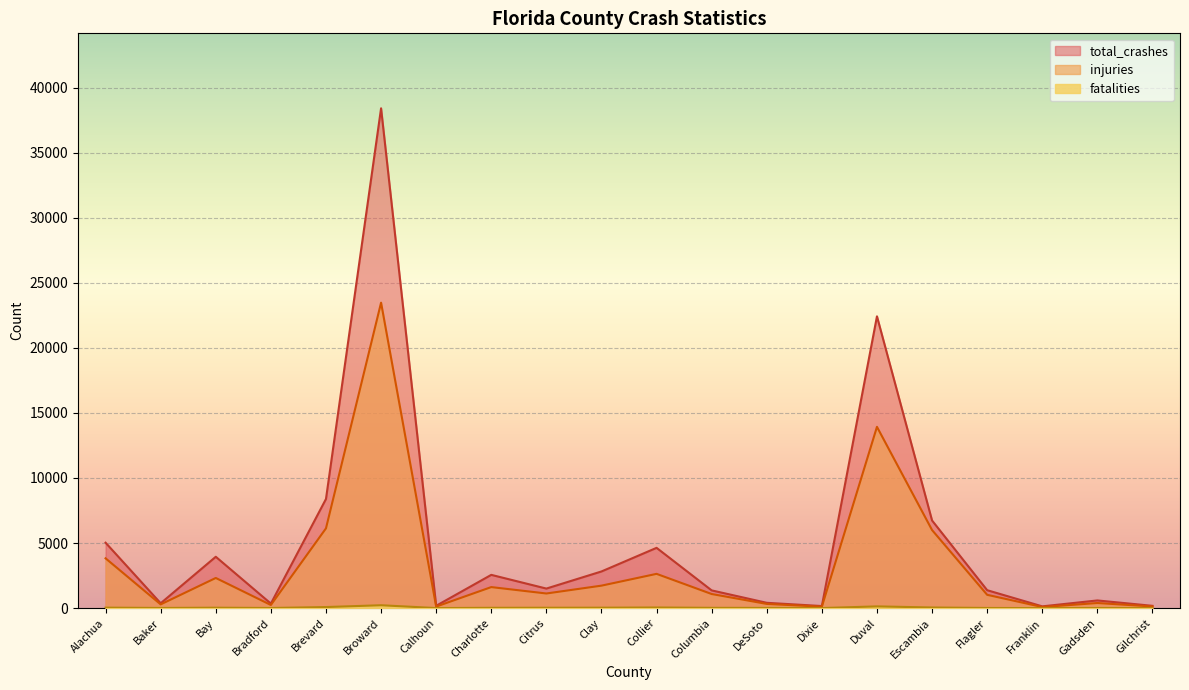

What is the difference between the maximum and second lowest values in the total_crashes series?

38250